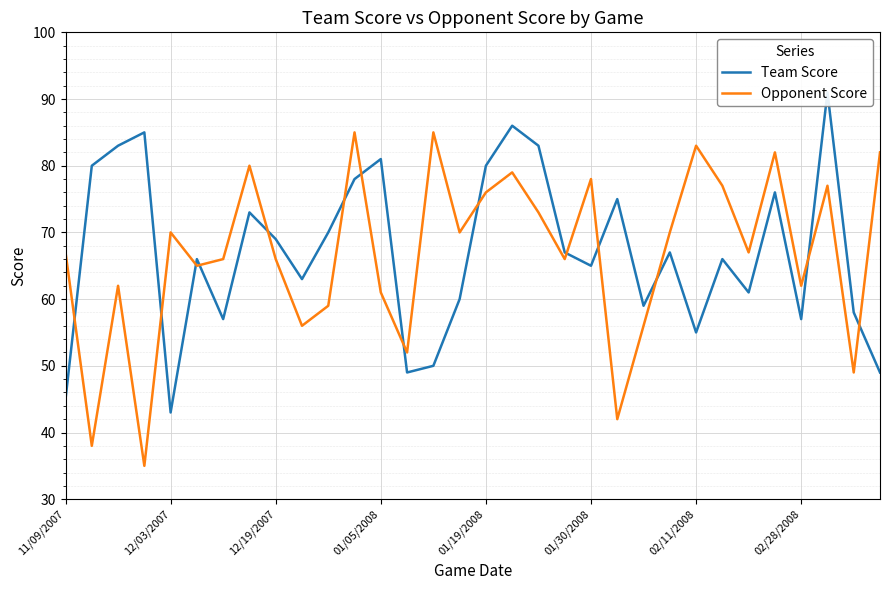

Is it true that Opponent Score equals 49 at 01/19/2008?

False